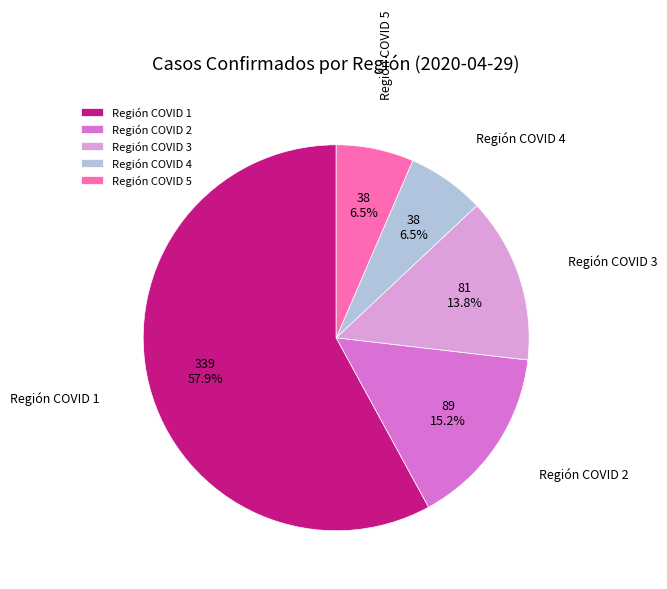

To the nearest percent, what is the average slice percentage?

20%